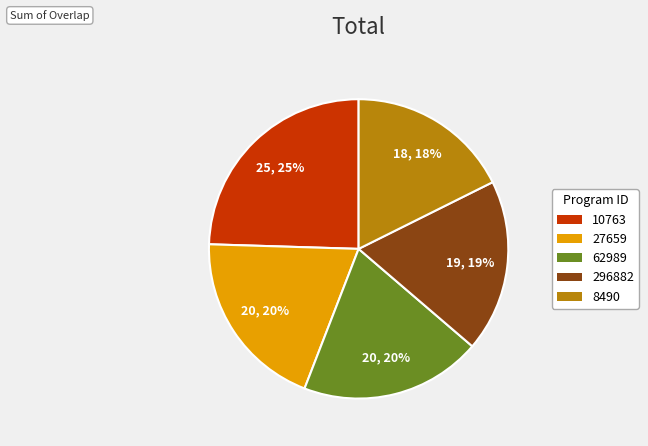

What percentage is the 62989 slice, to the nearest percent?

20%